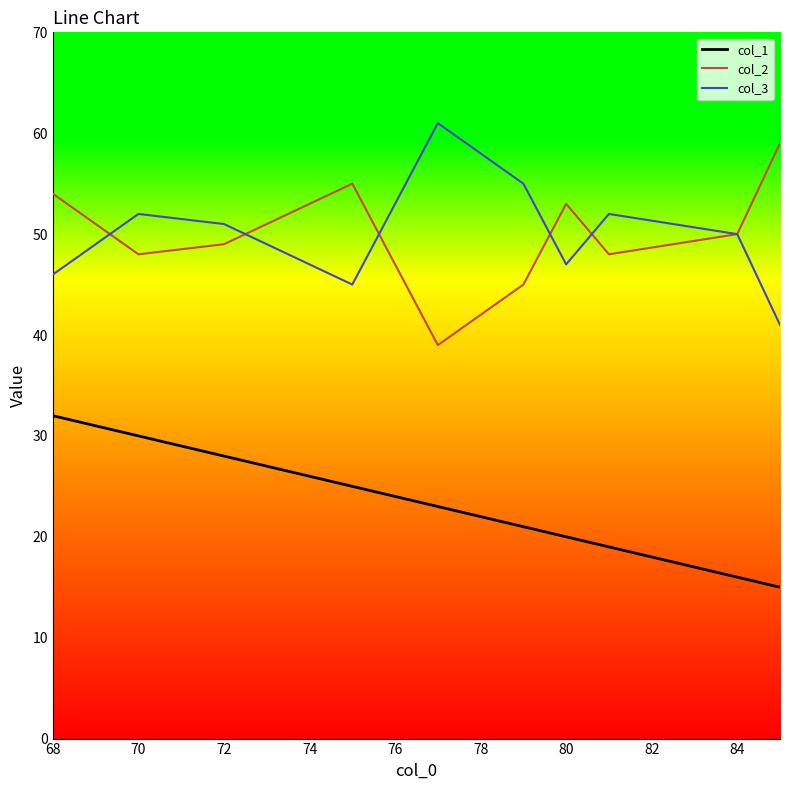

True or false: col_2 and col_1 cross at least once.

False